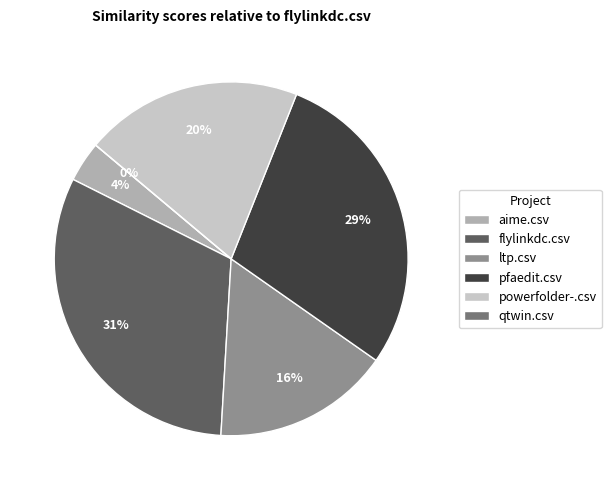

To the nearest percent, what percentage of the pie is aime.csv?

4%